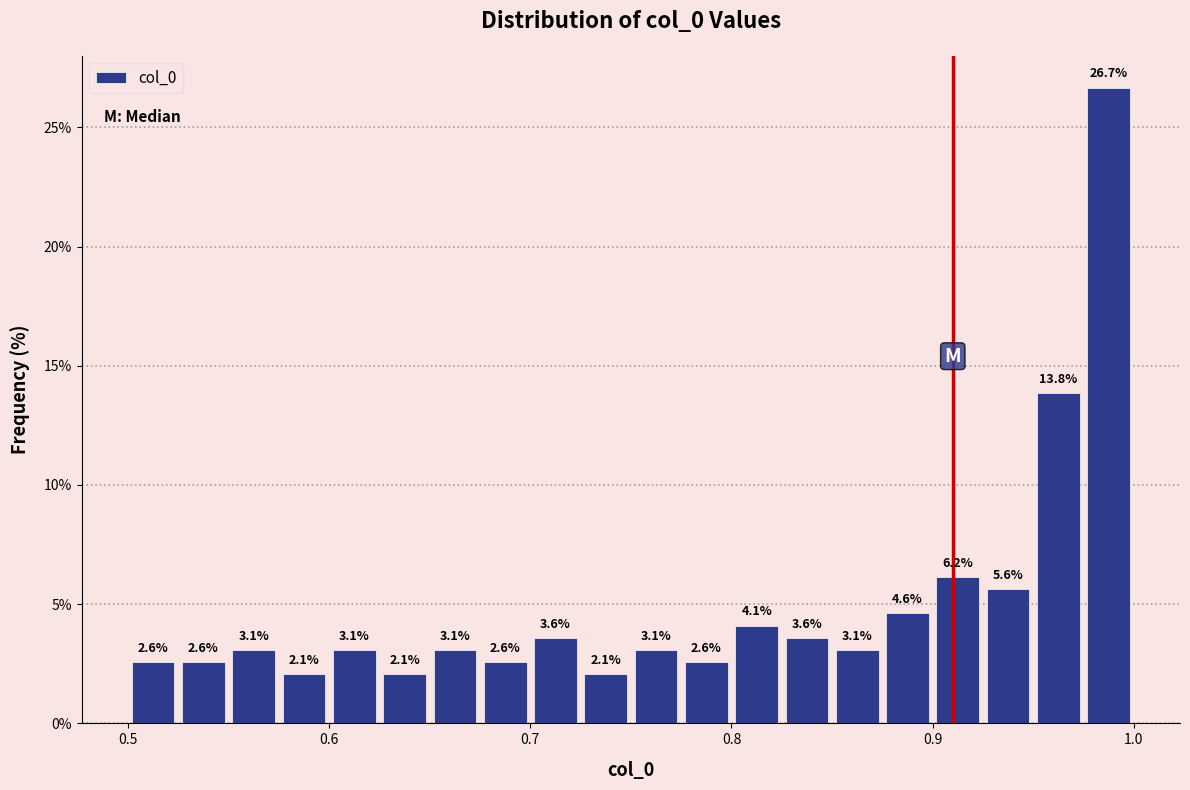

Read against the x-axis, roughly where is the centre of the tallest bar?

0.99